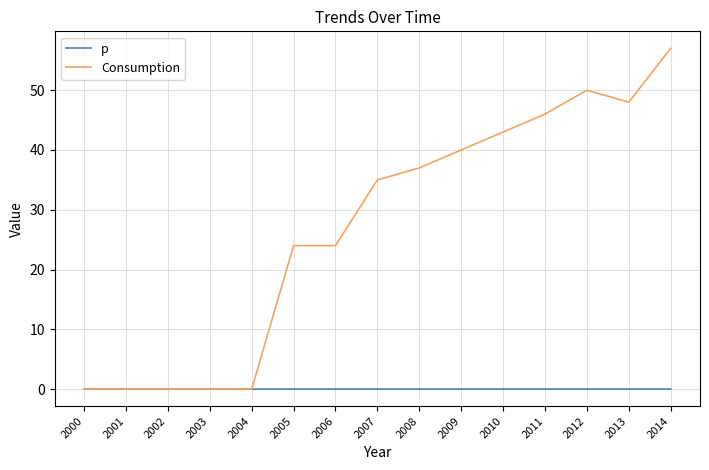

Which series has the widest spread of values?

Consumption